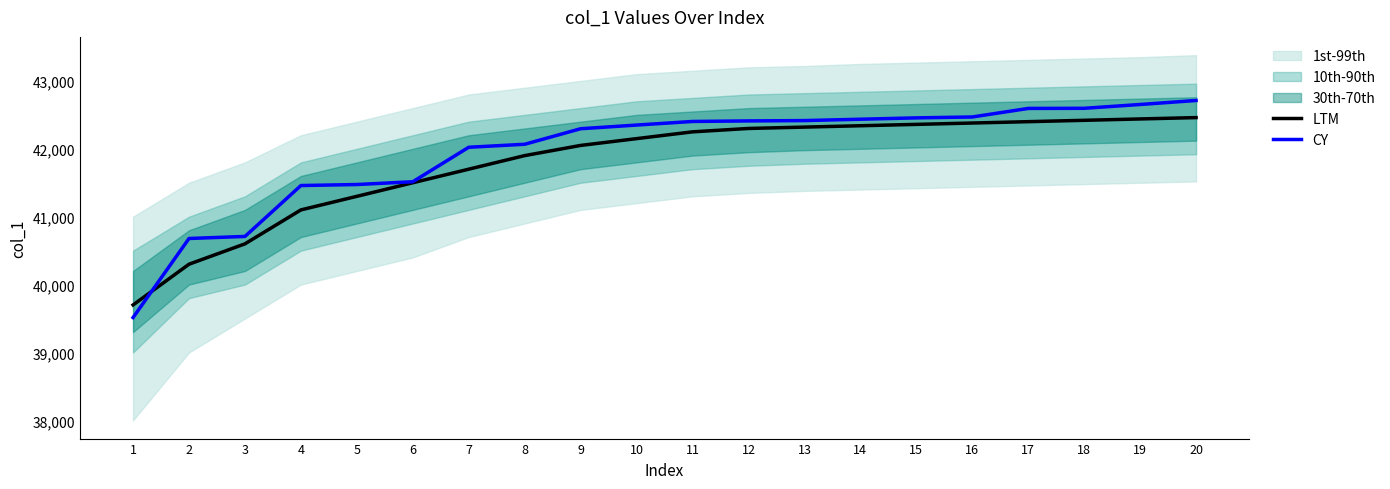

Where does the LTM series first go above 42250?

12